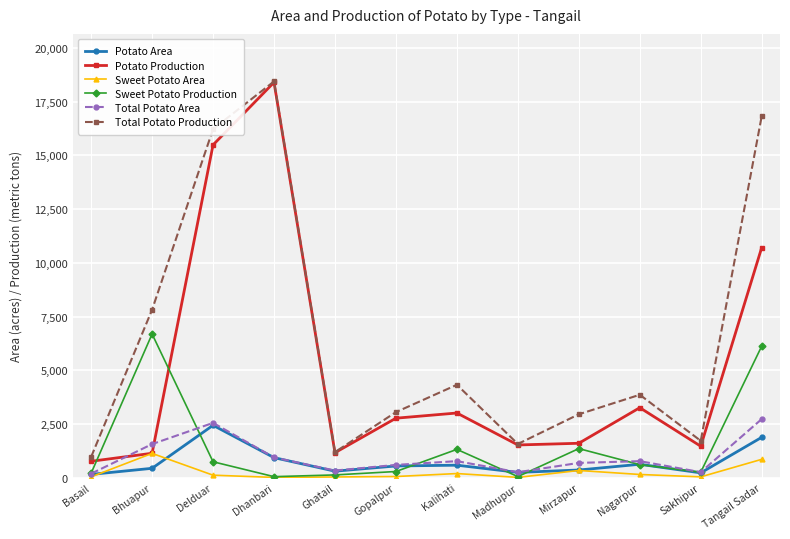

Does the chart display data point markers on the line(s)?

Yes